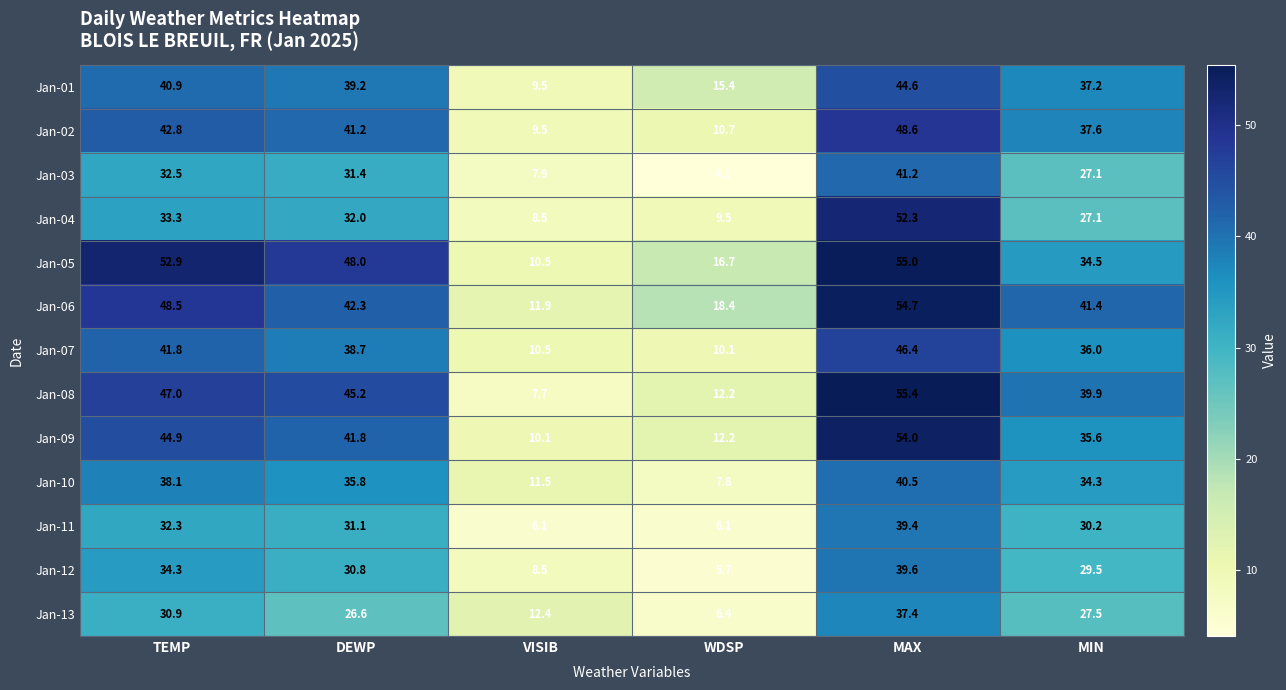

Which series has the largest range (max minus min)?

Jan-08